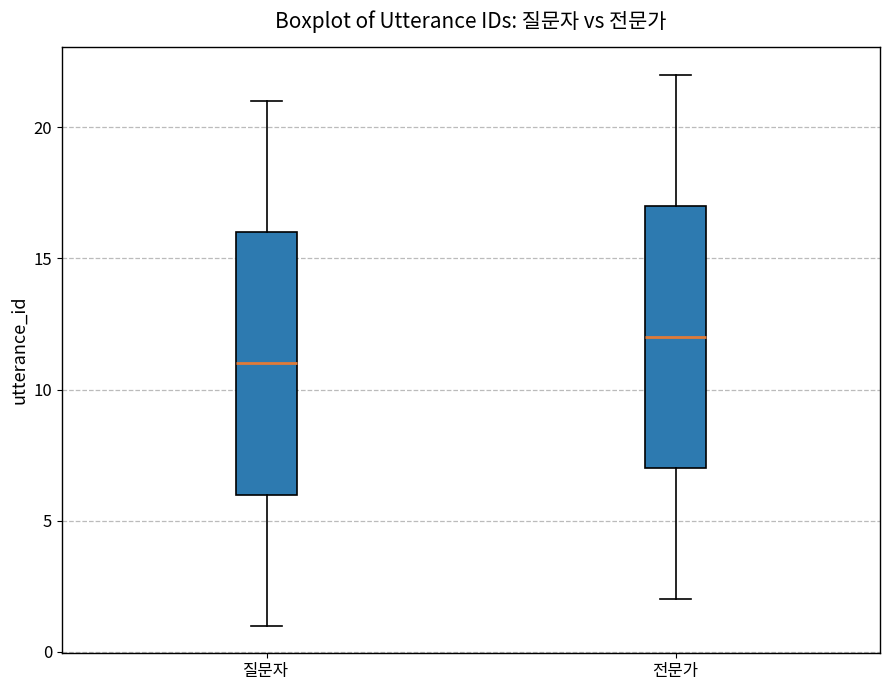

Which box's median line is the lowest?

질문자